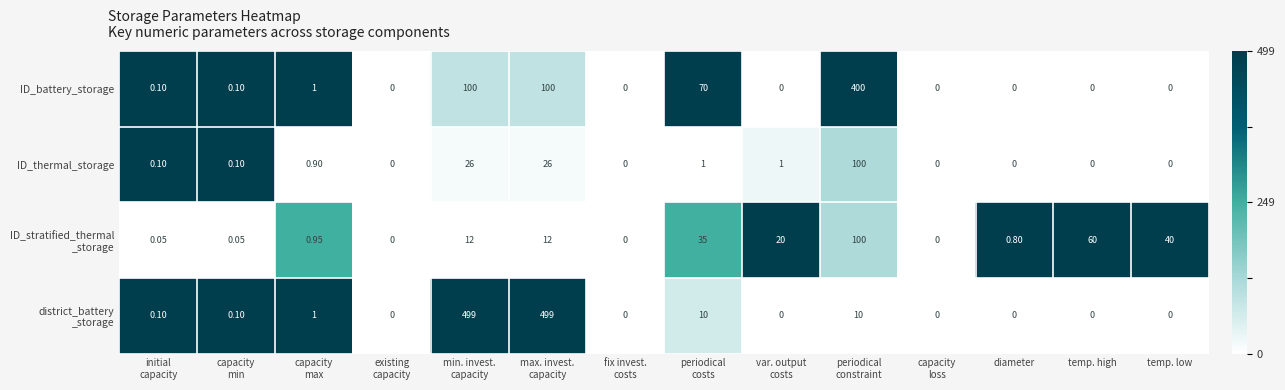

Rank the series at fix invest. costs from lowest to highest value.

ID_battery_storage, ID_thermal_storage, ID_stratified_thermal _storage, district_battery _storage